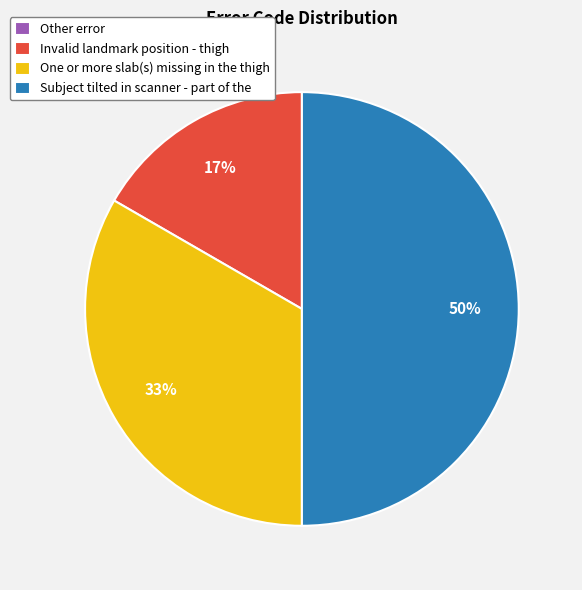

What percentage is the Invalid landmark position - thigh slice, to the nearest percent?

17%